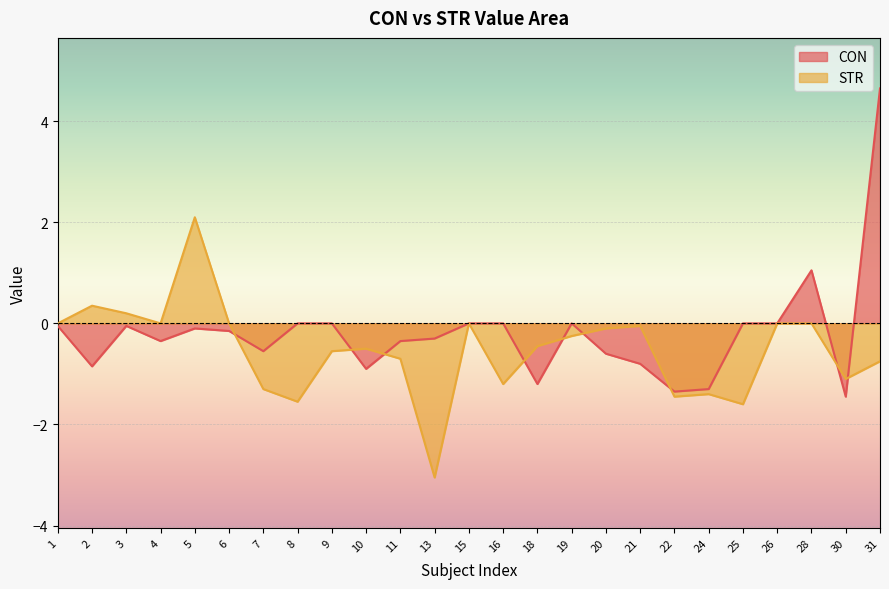

What are all the series names shown in the legend?

CON, STR